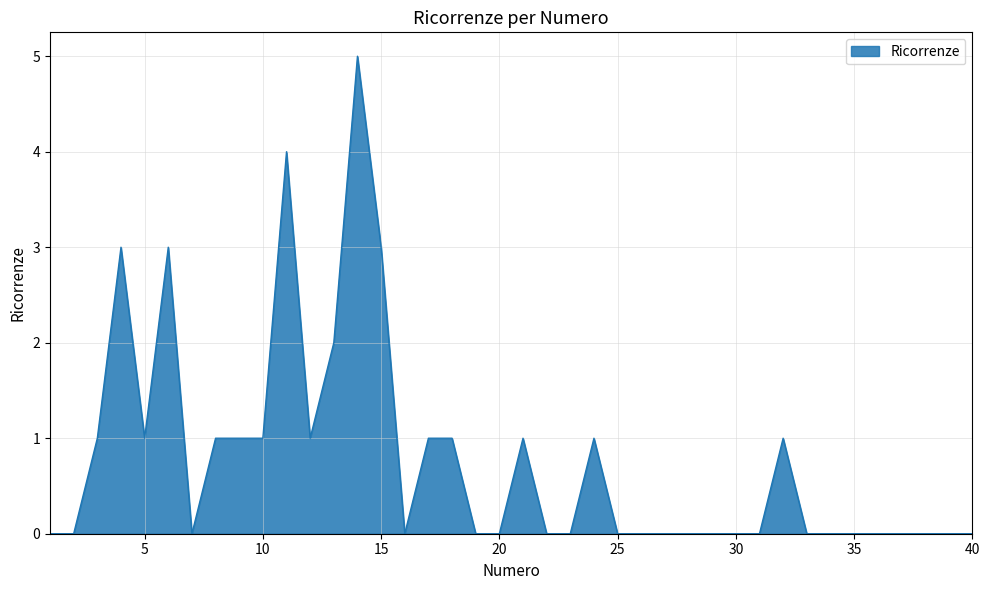

What is the difference between the maximum and minimum values?

5